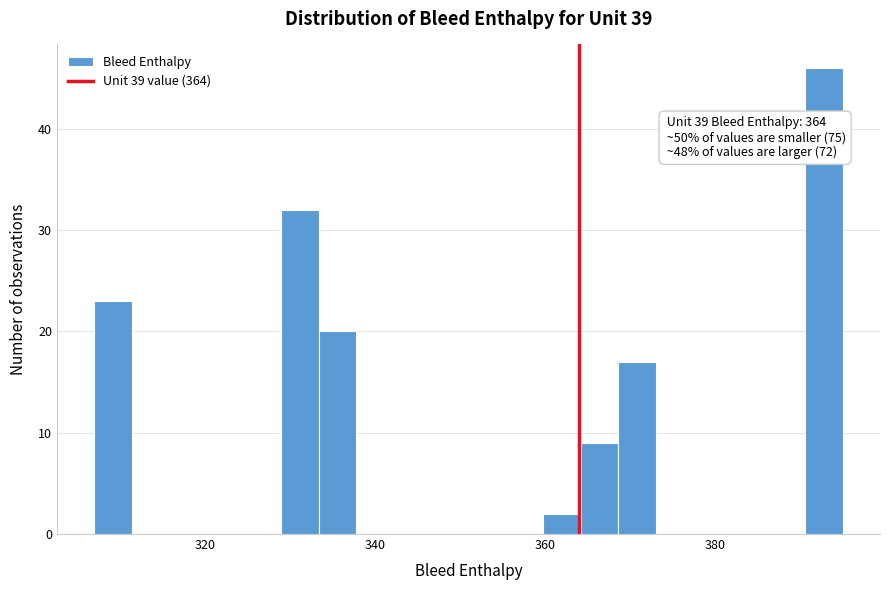

Around what value on the x-axis is the tallest bar? Give the approximate position of its centre, as read against the axis.

392